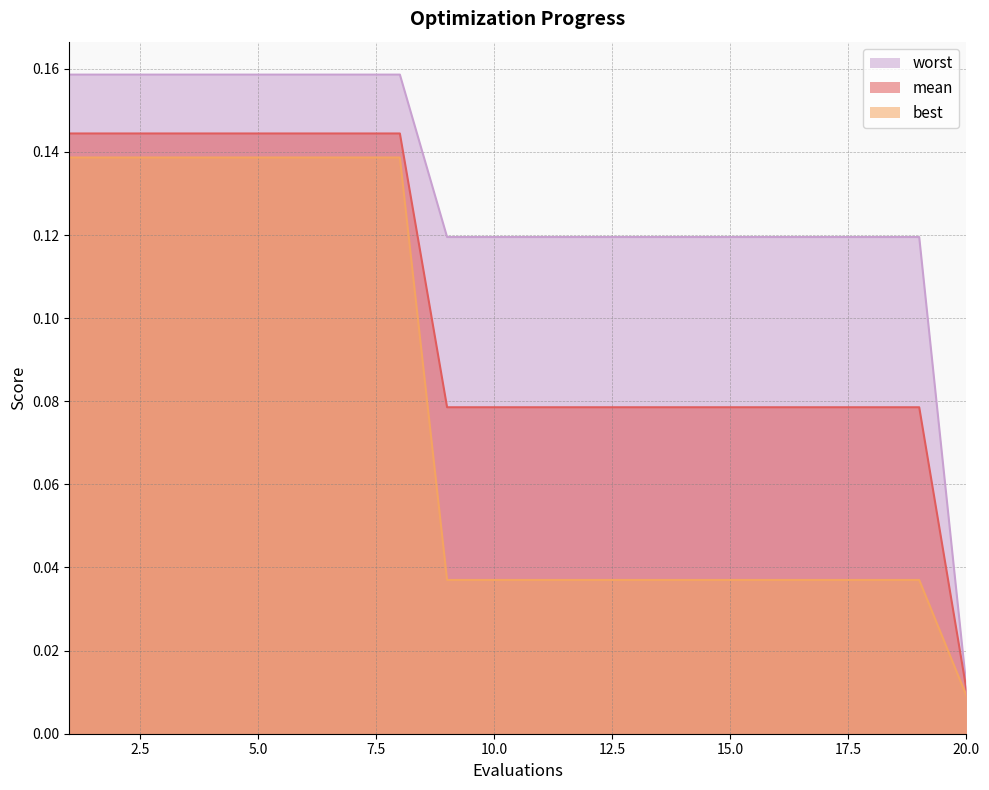

Reading right to left, extract all data points from this chart.

mean: 0.0	0.1	0.1	0.1	0.1	0.1	0.1	0.1	0.1	0.1	0.1	0.1	0.1	0.1	0.1	0.1	0.1	0.1	0.1	0.1
best: 0.0	0.0	0.0	0.0	0.0	0.0	0.0	0.0	0.0	0.0	0.0	0.0	0.1	0.1	0.1	0.1	0.1	0.1	0.1	0.1
worst: 0.0	0.1	0.1	0.1	0.1	0.1	0.1	0.1	0.1	0.1	0.1	0.1	0.2	0.2	0.2	0.2	0.2	0.2	0.2	0.2